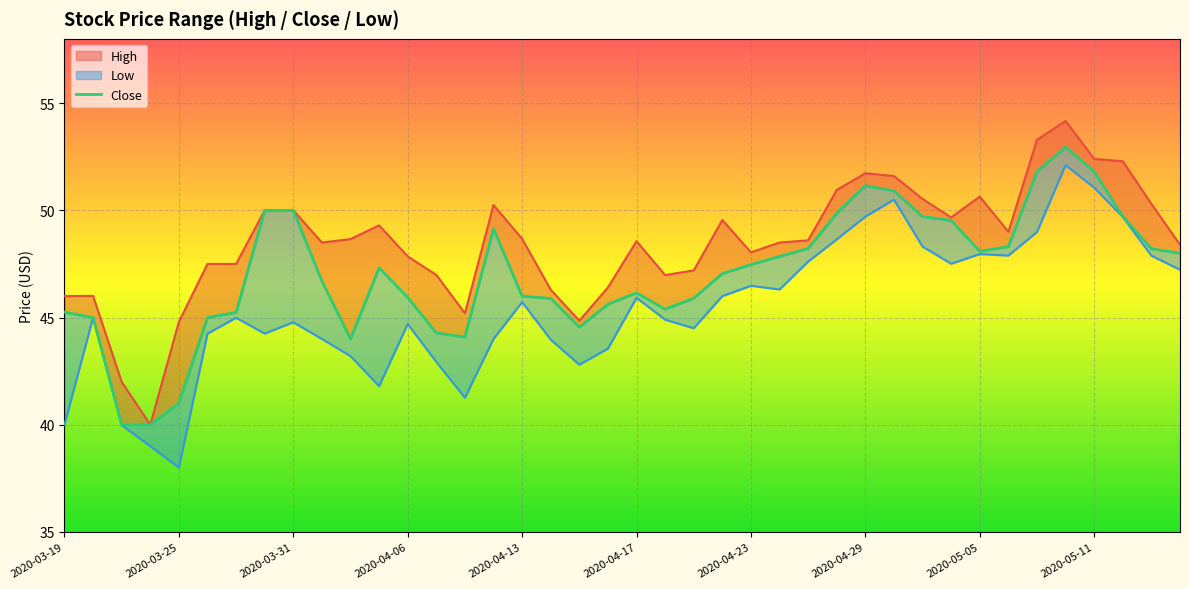

What is the average value of the High series?

48.5